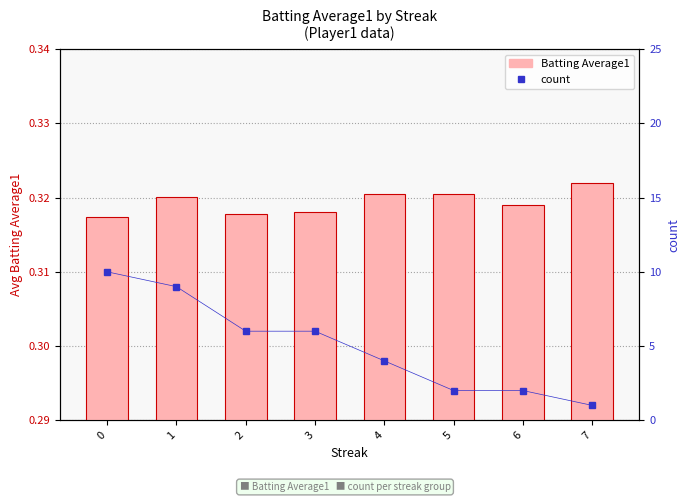

Reading right to left, what are all the values shown in this chart?

Batting Average1: 0.3	0.3	0.3	0.3	0.3	0.3	0.3	0.3
count: 1.0	2.0	2.0	4.0	6.0	6.0	9.0	10.0